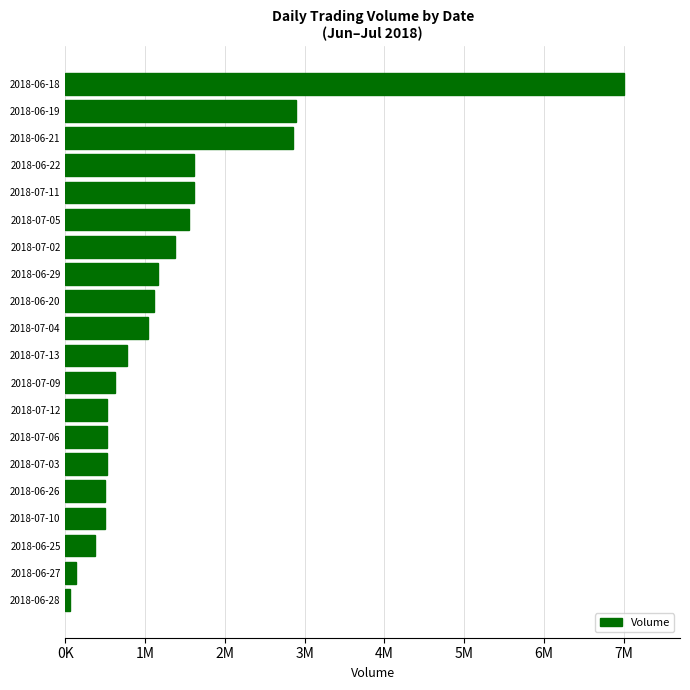

What is the average value?

1335290